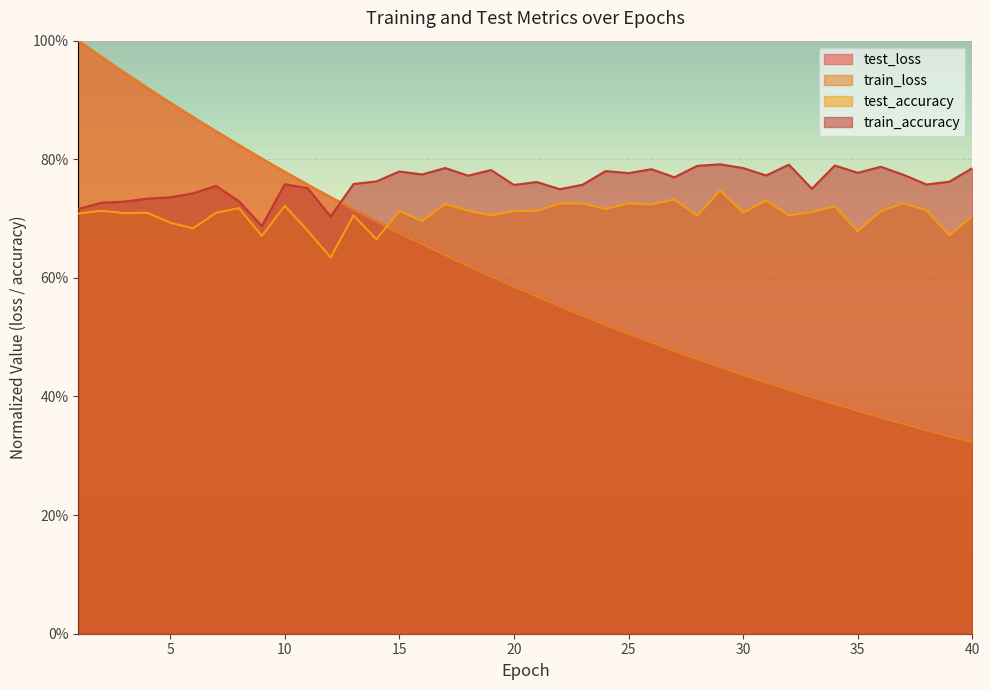

What are all the series names shown in the legend?

test_loss, train_loss, test_accuracy, train_accuracy